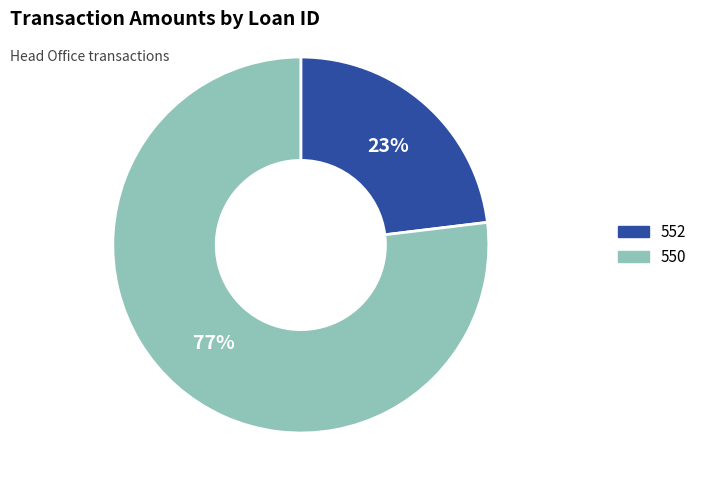

Combined, do 552 and 550 account for over 50%?

Yes